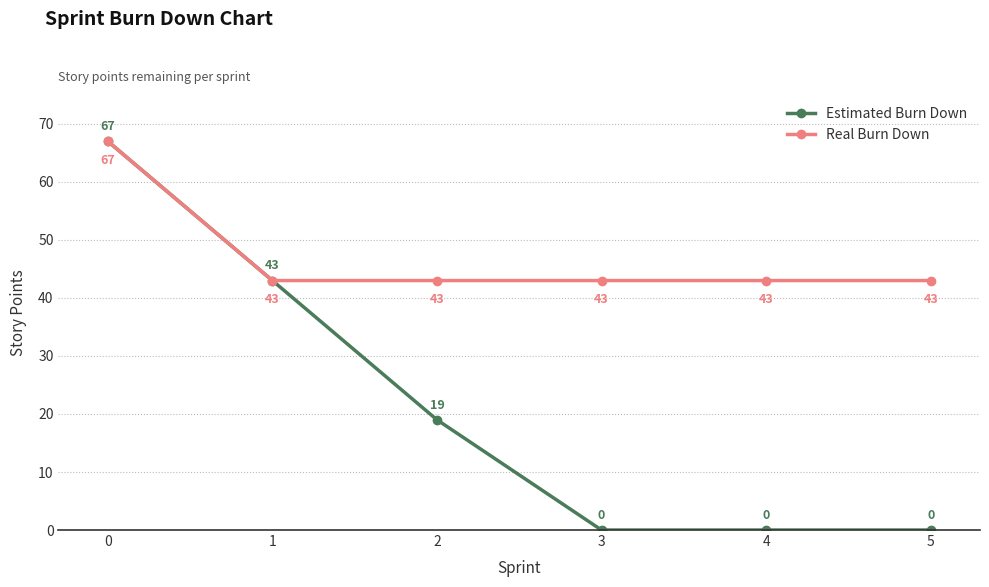

At 3, list the series in order from smallest to largest.

Estimated Burn Down, Real Burn Down